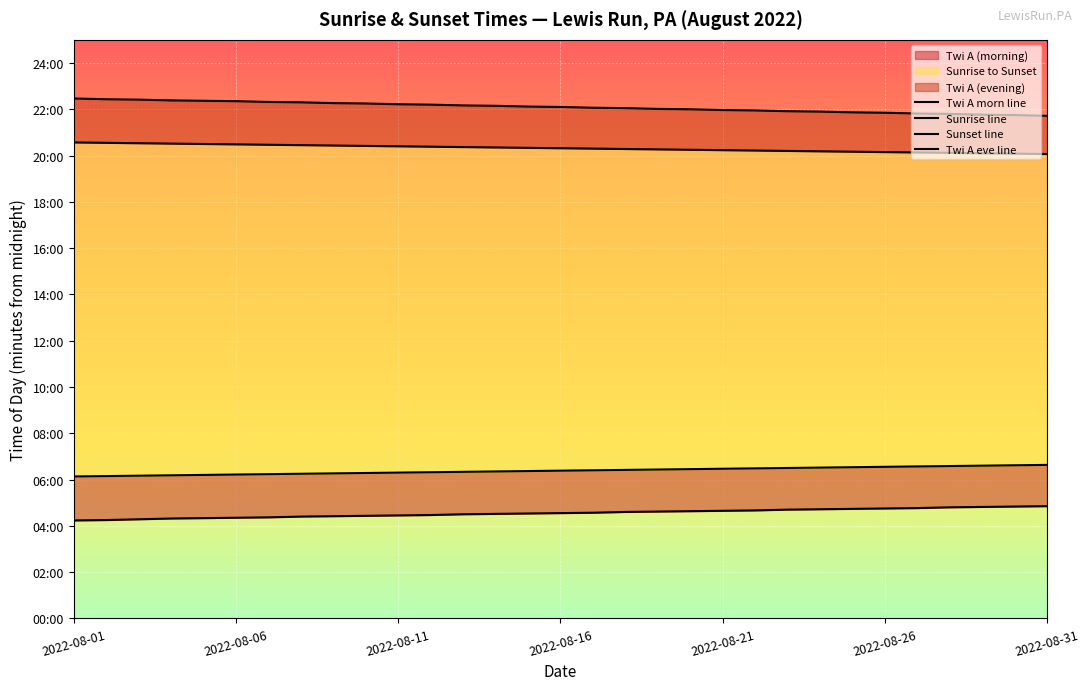

Which series has the largest total across all categories?

Twi A eve line